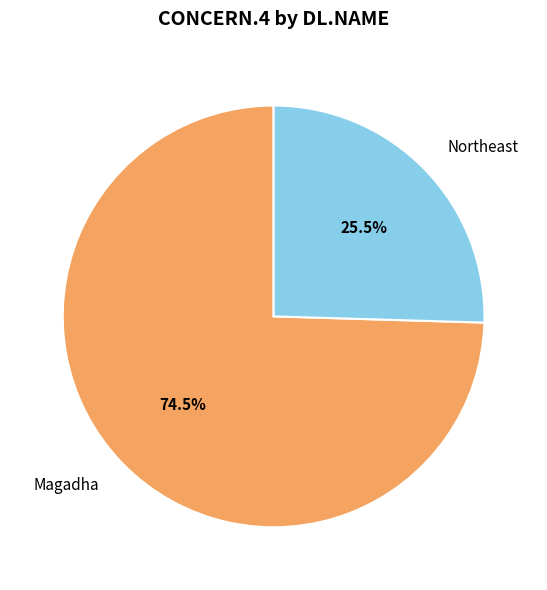

To the nearest percent, what percentage of the pie is Northeast?

25%